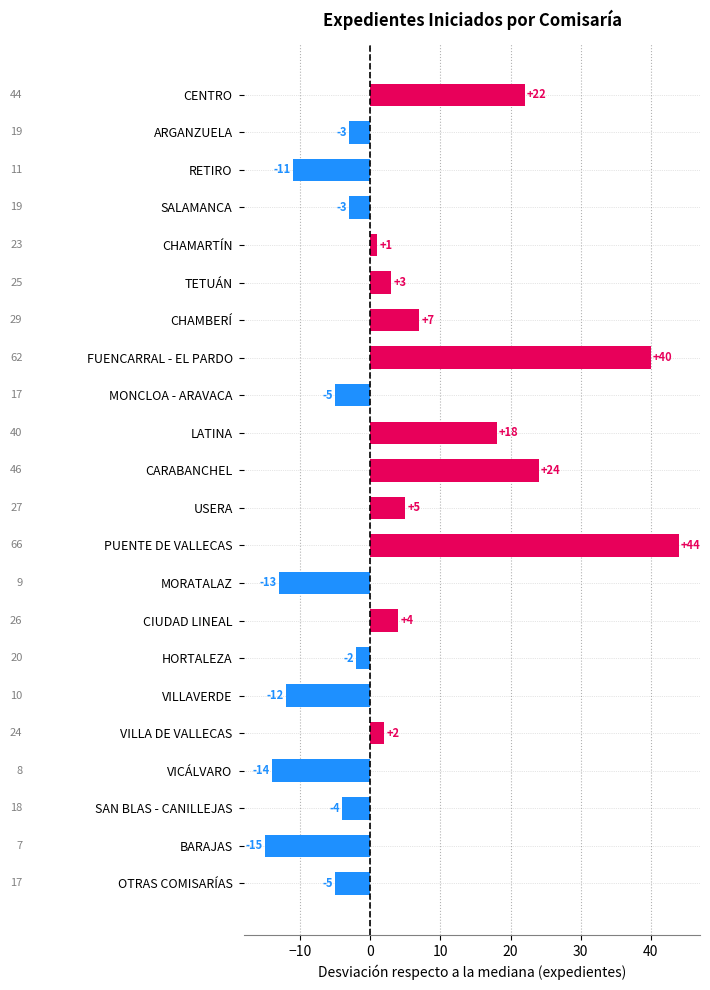

What is the sum of all values?

83